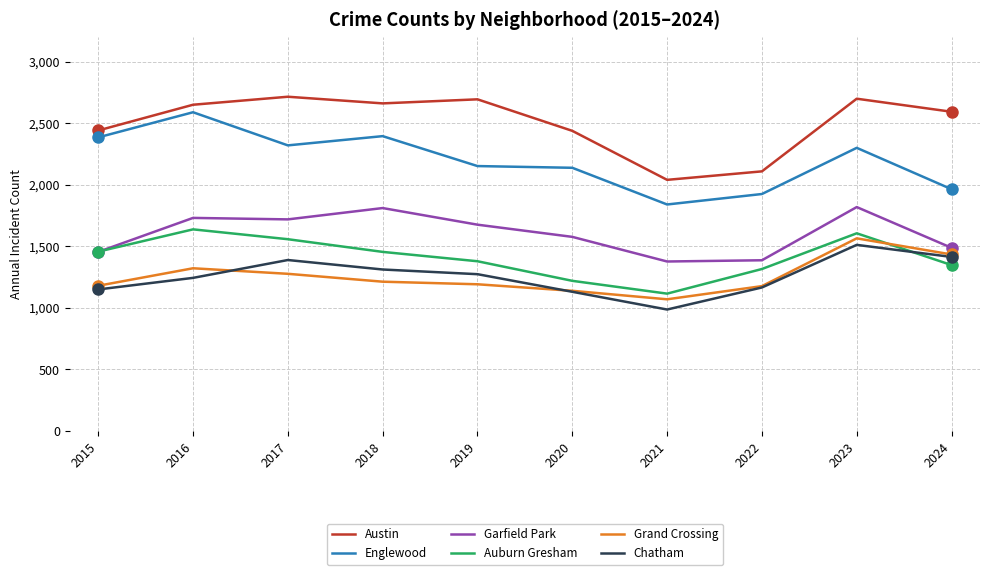

Between 2015 and 2022, which series saw the biggest shift?

Englewood